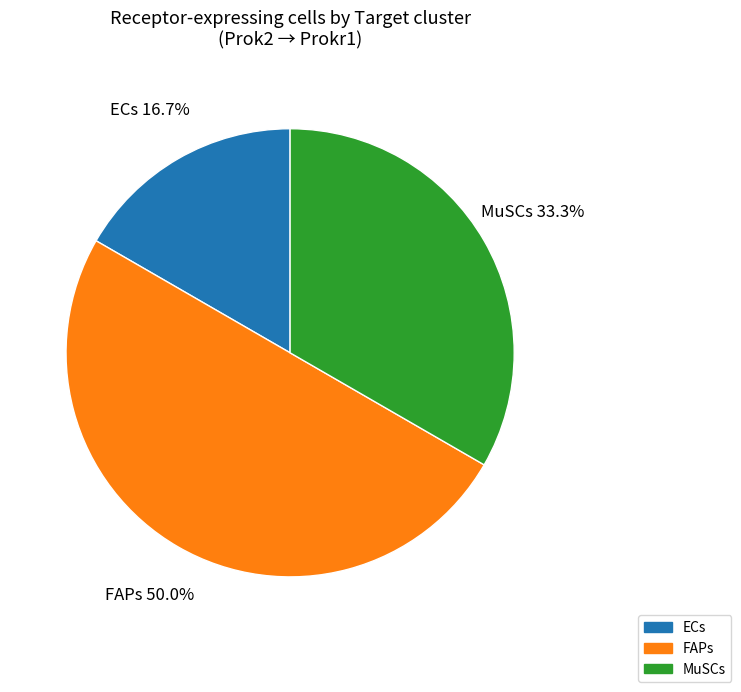

To the nearest percent, what is the difference between the largest and smallest slice percentages?

33%